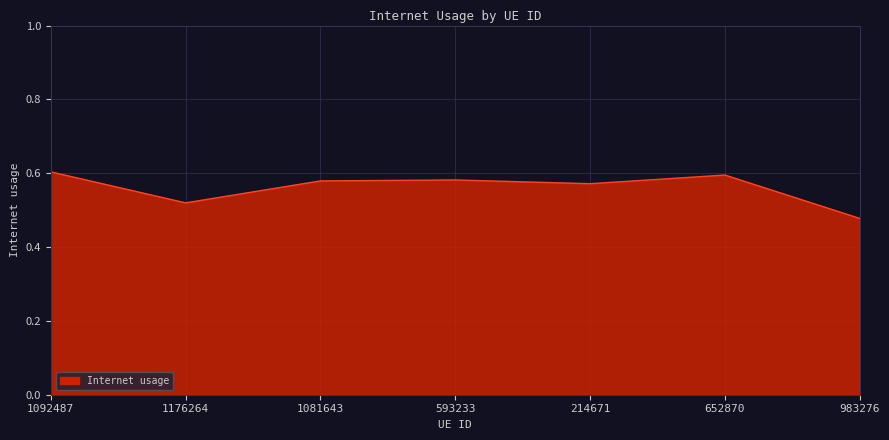

How many interior local valleys (lower than both neighbors) does the data have?

2